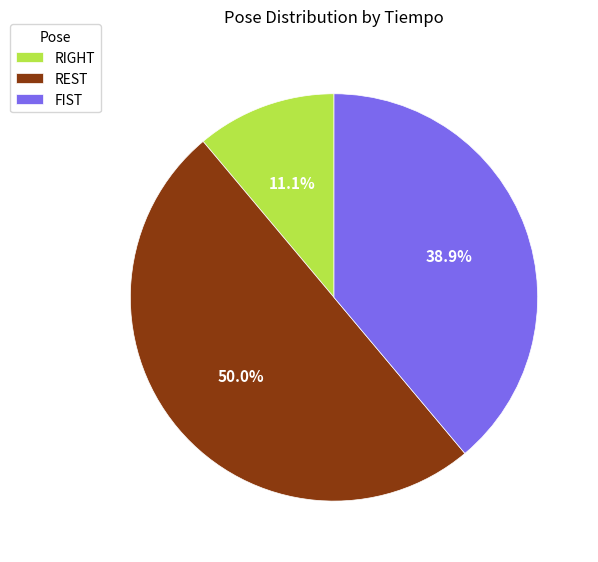

Does FIST account for over 50% of the chart?

No